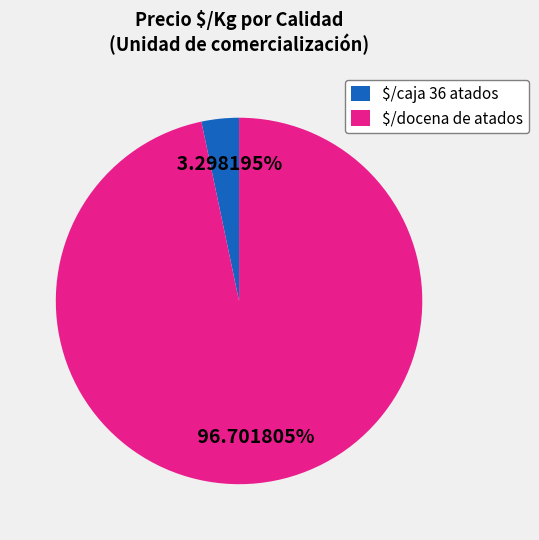

Does any single category account for the majority?

Yes